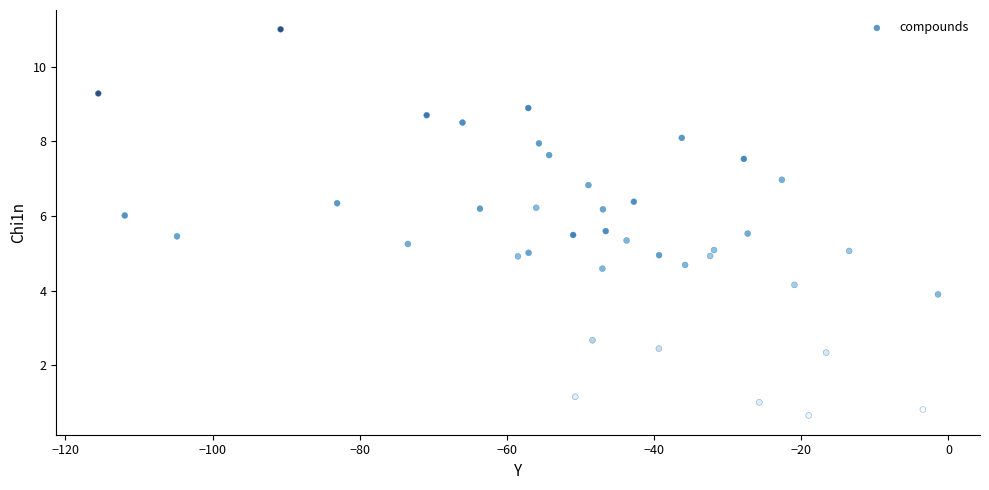

What is the range of X values (max minus min)?

114.1